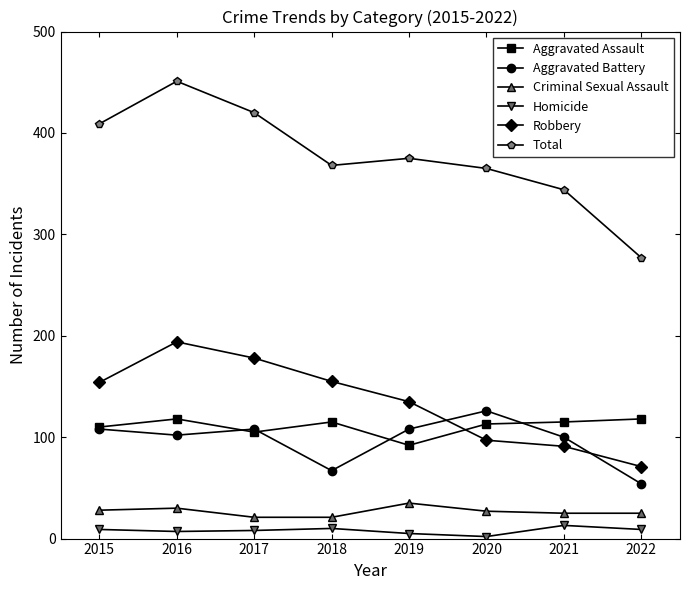

True or false: Robbery and Homicide intersect in this chart.

False